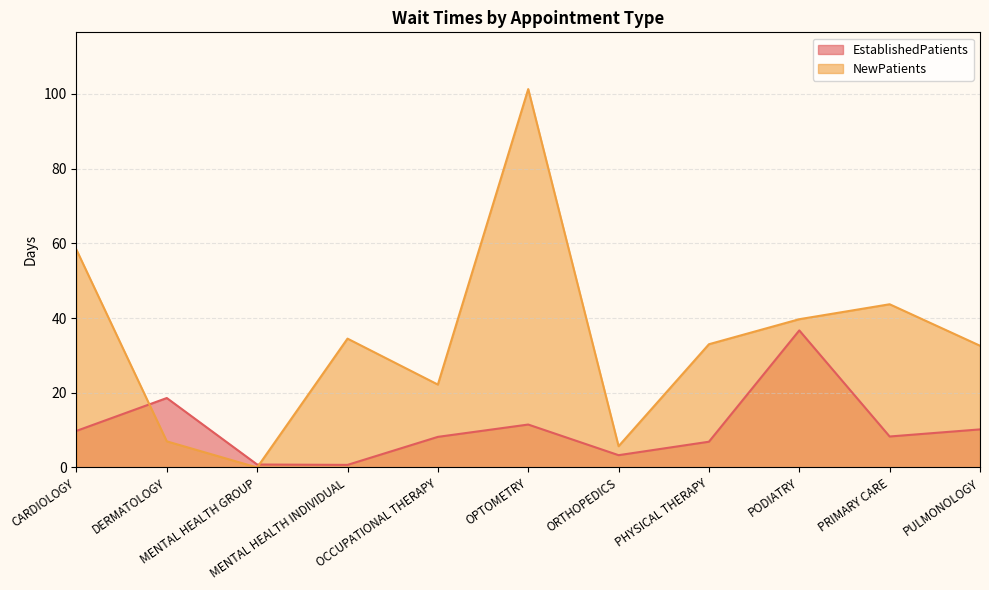

Reading left to right, list all the values displayed in this chart.

EstablishedPatients: 9.8	18.6	0.8	0.7	8.2	11.5	3.3	6.9	36.7	8.3	10.2
NewPatients: 58.3	7.0	0.0	34.5	22.2	101.3	5.7	33.0	39.7	43.7	32.6